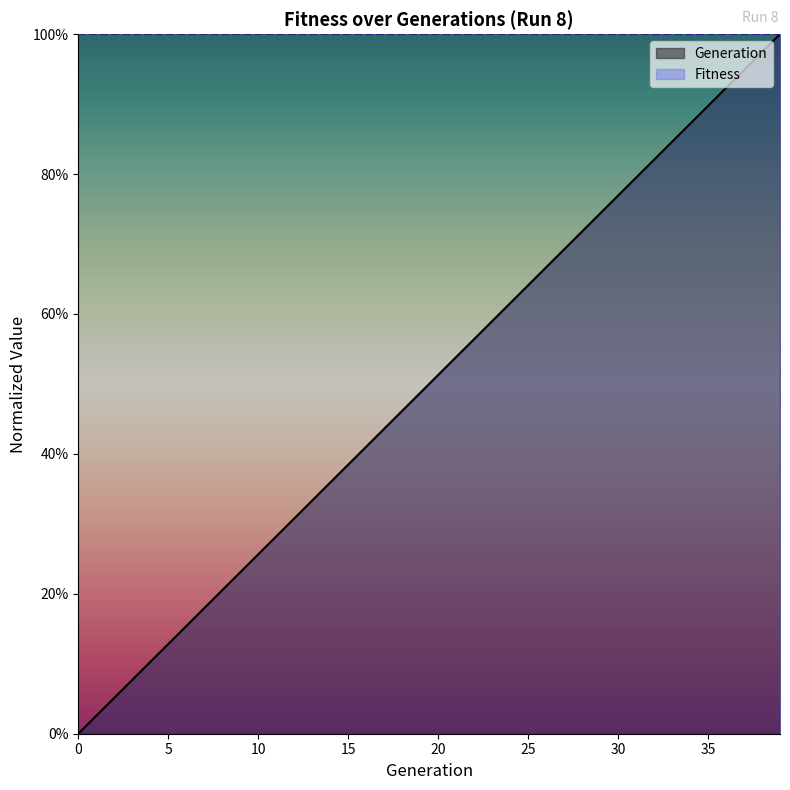

How many data points are above 0?

39